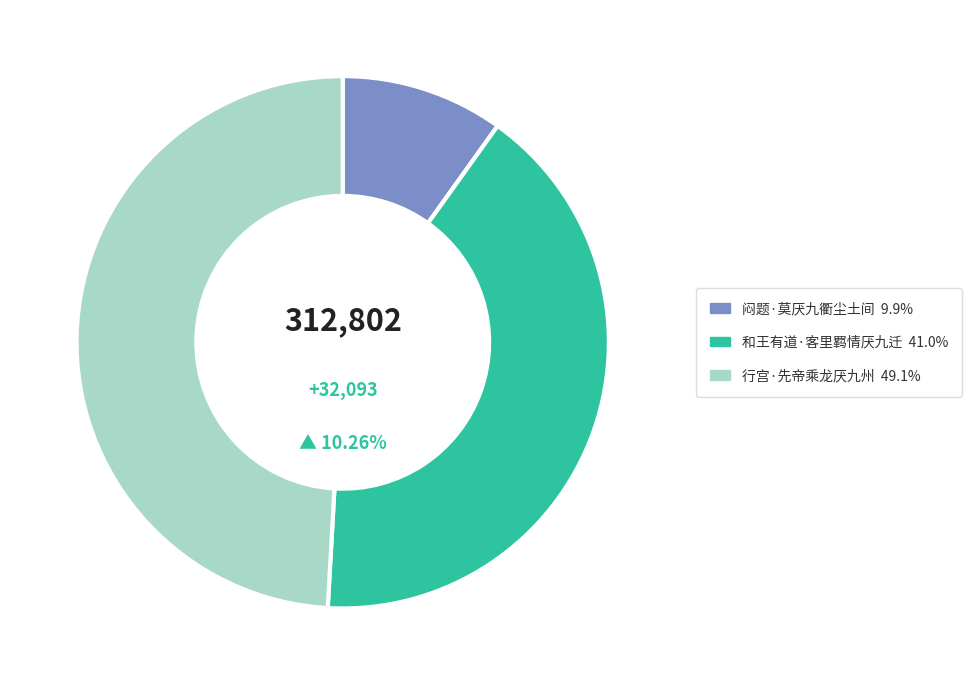

What is the largest slice in the pie chart?

行宫·先帝乘龙厌九州